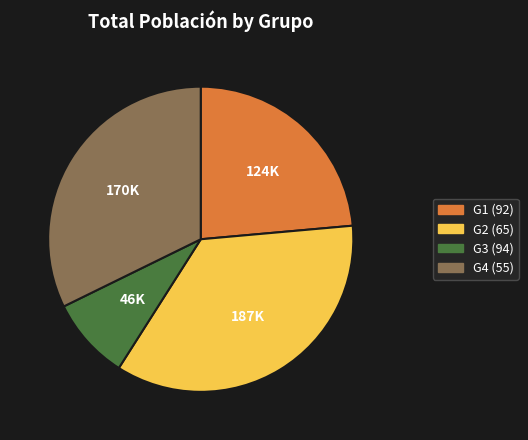

True or false: G3 (94) accounts for 9% of the total.

True